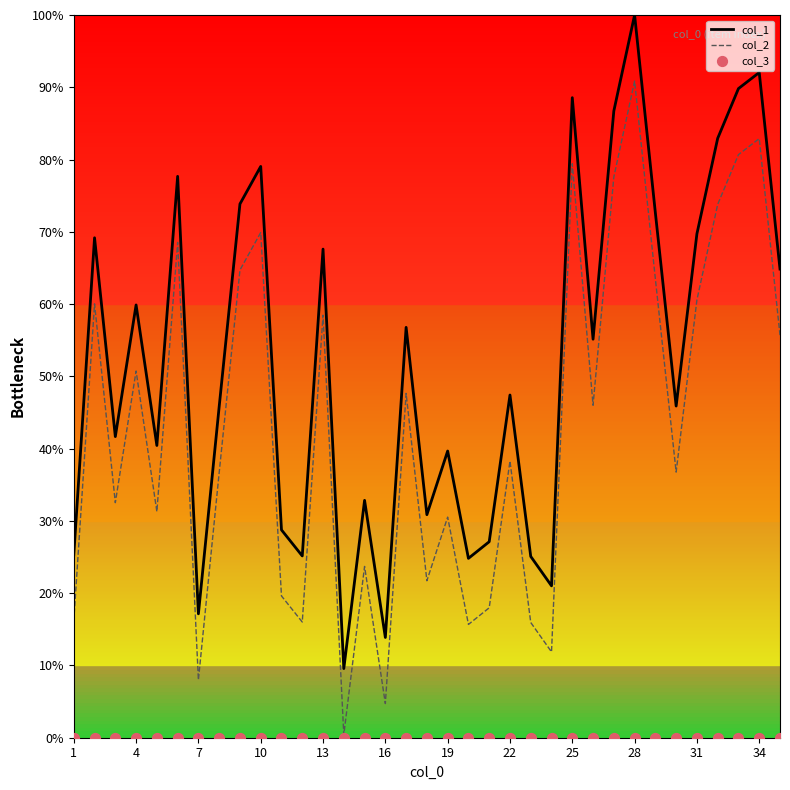

Which series has the largest Y range (max minus min)?

col_1